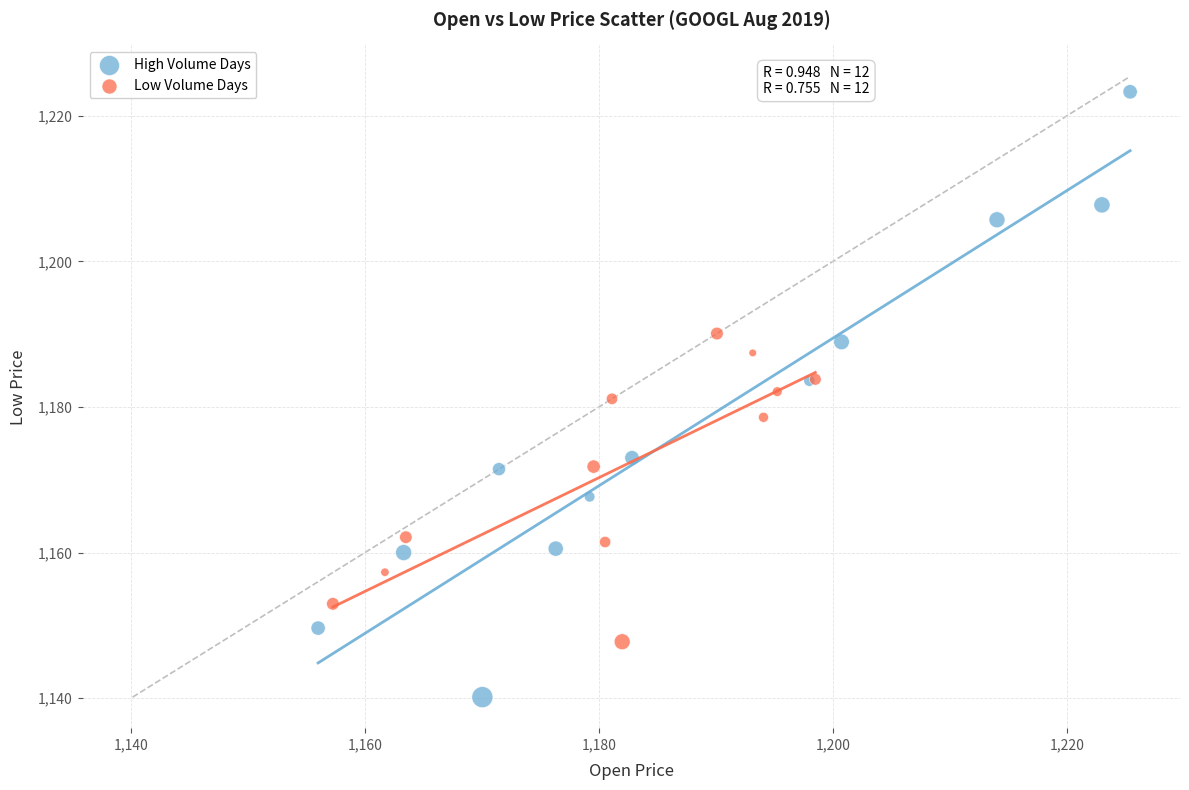

Which series contains the lowest Y value?

High Volume Days